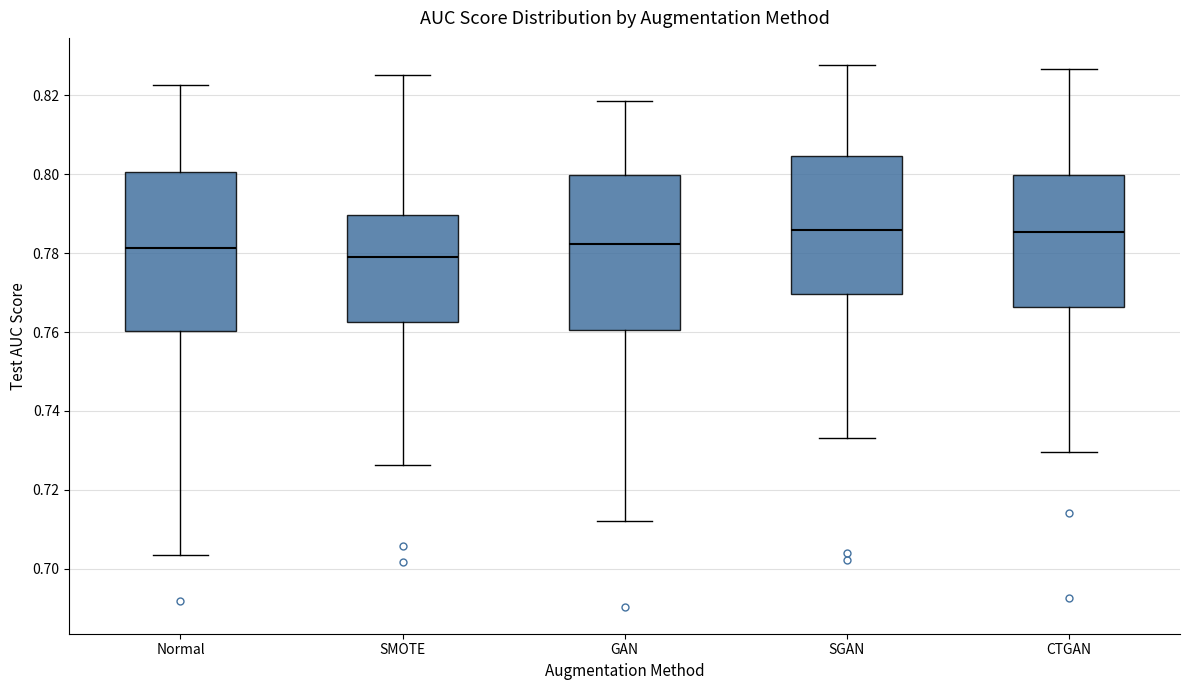

Which box has the lowest median line?

SMOTE